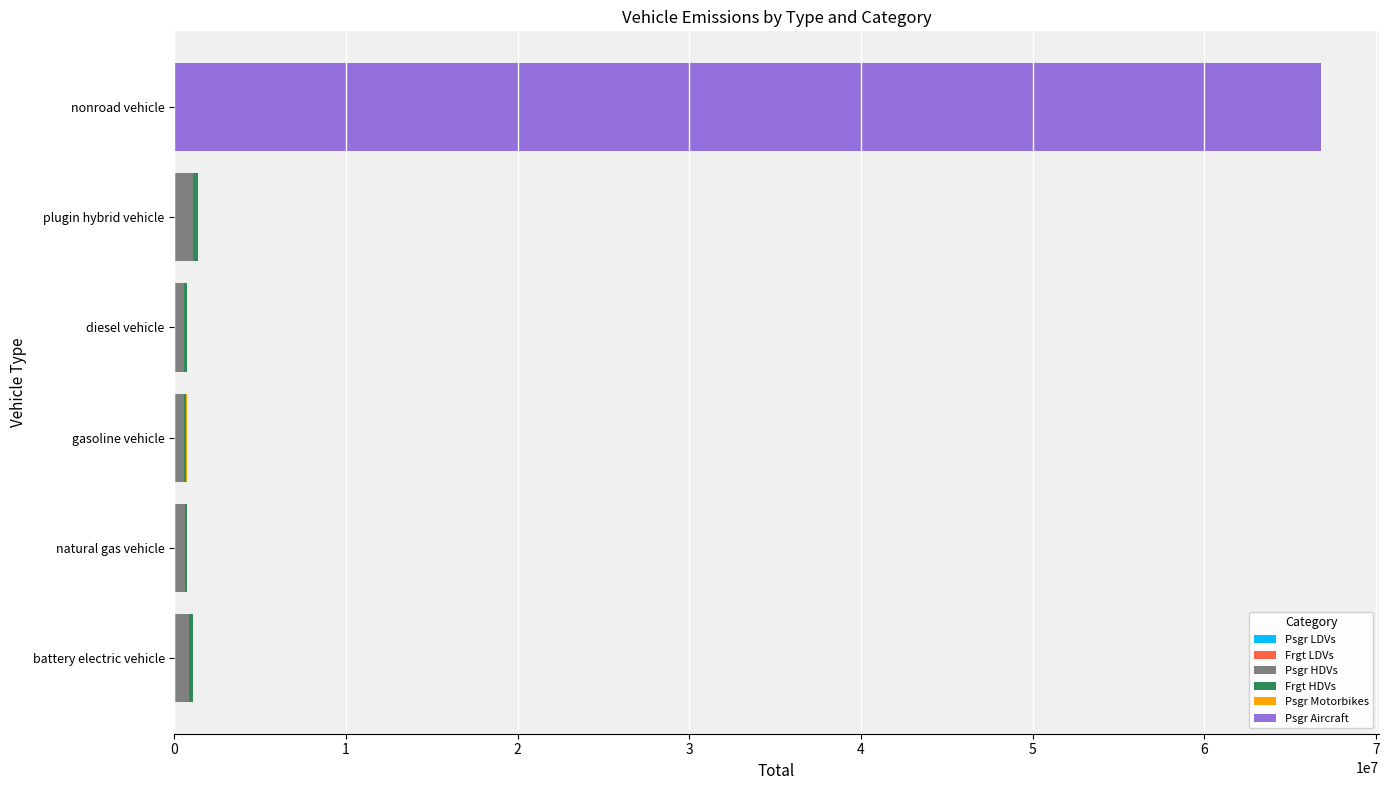

At which category is the sum across all series the highest?

nonroad vehicle